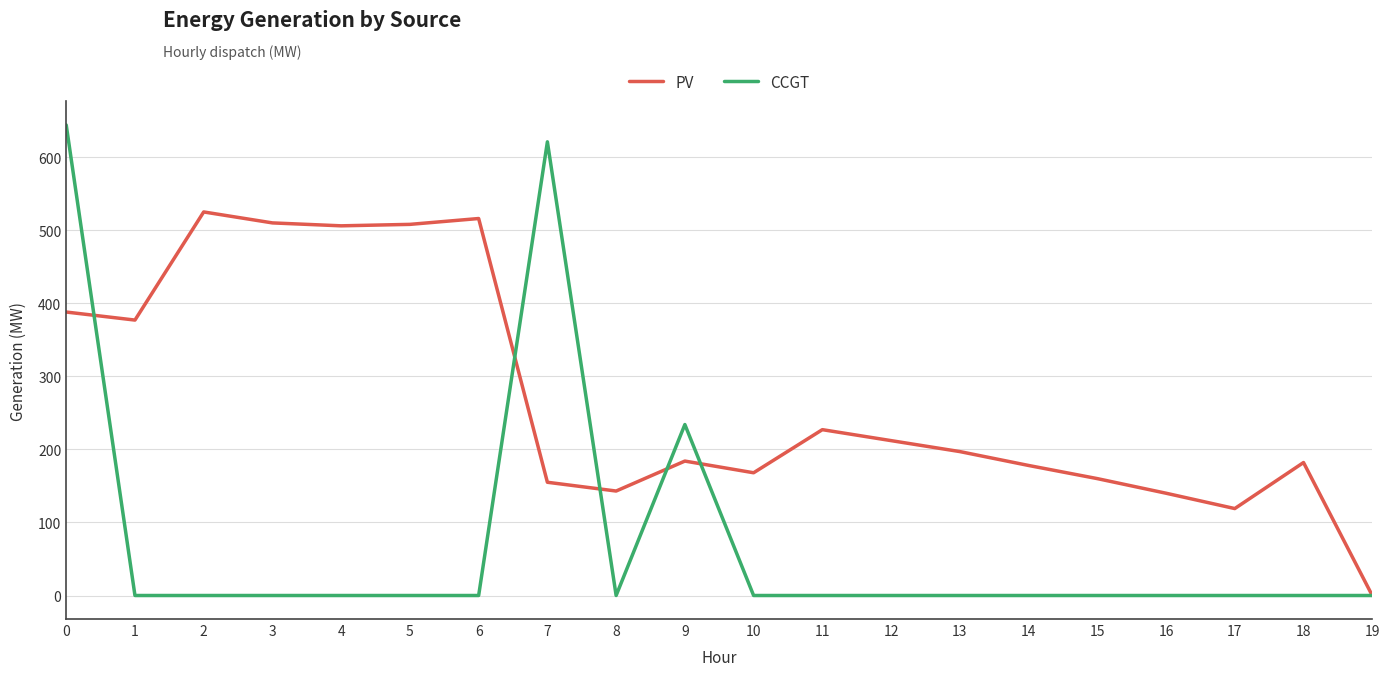

What is the maximum value shown in the chart?

644